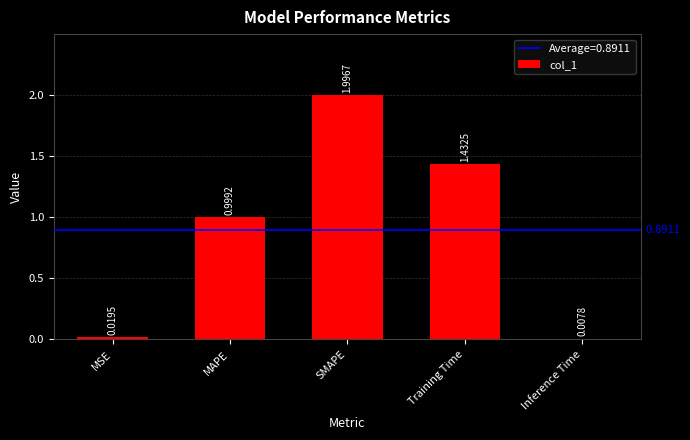

Which category has the lowest value across all series?

Inference Time